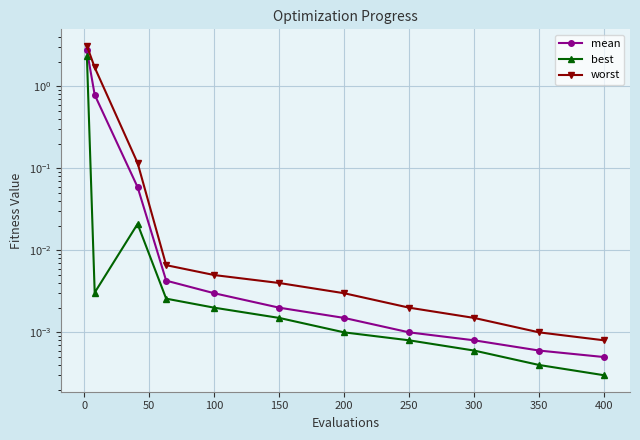

What is the difference between the maximum and second lowest values in the best series?

2.3